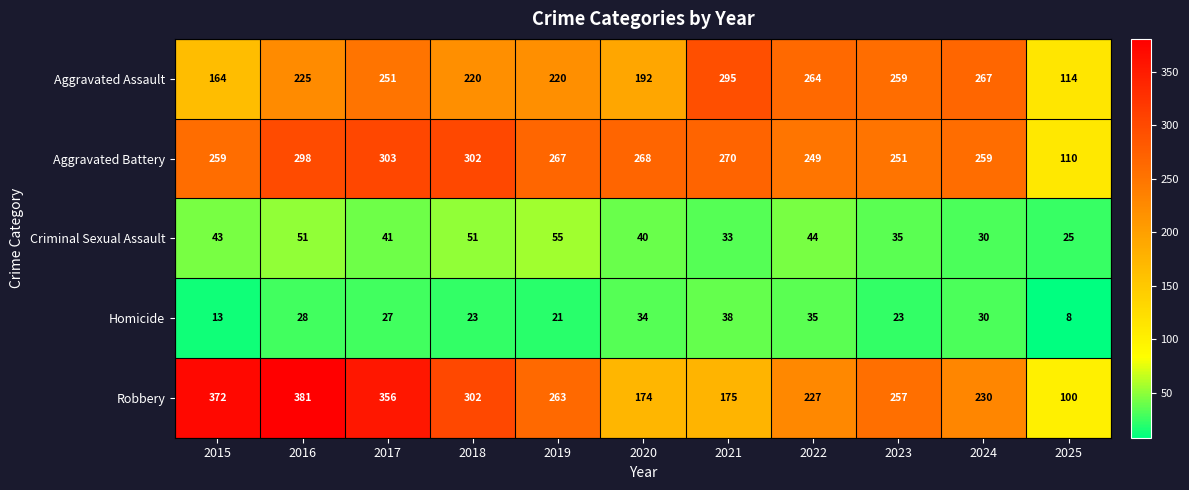

Which series has the largest total across all categories?

Robbery